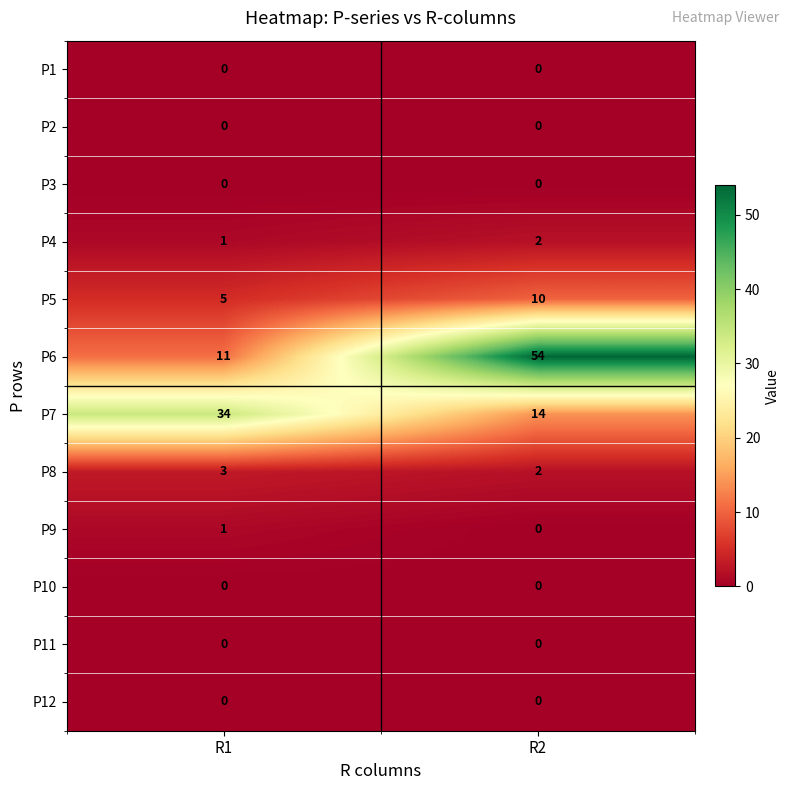

What is the total value across all series at R2?

82